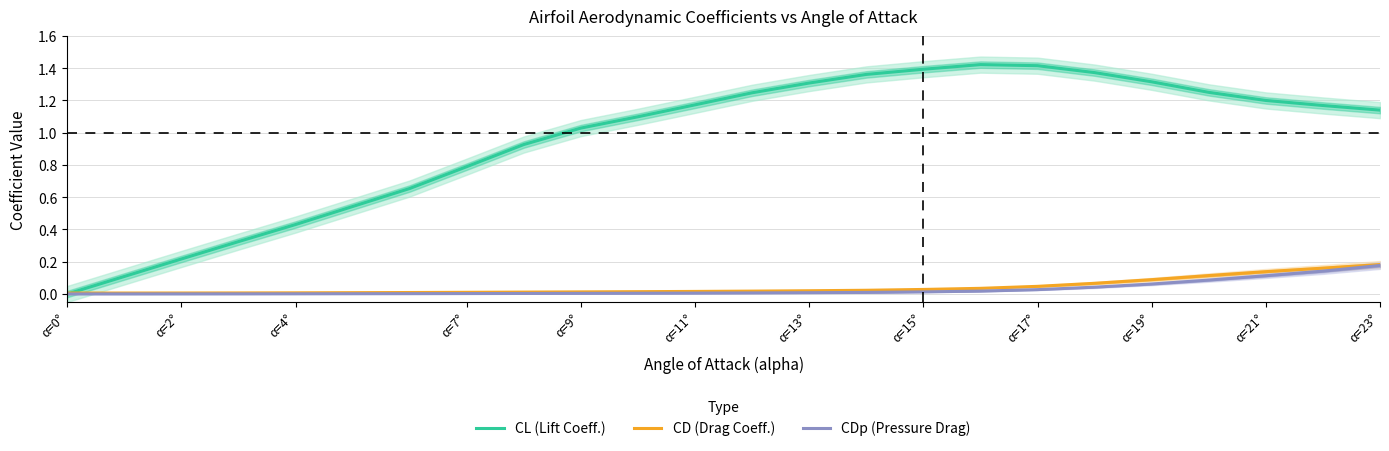

True or false: CL (Lift Coeff.) has a value of 0.3 at α=23°.

False